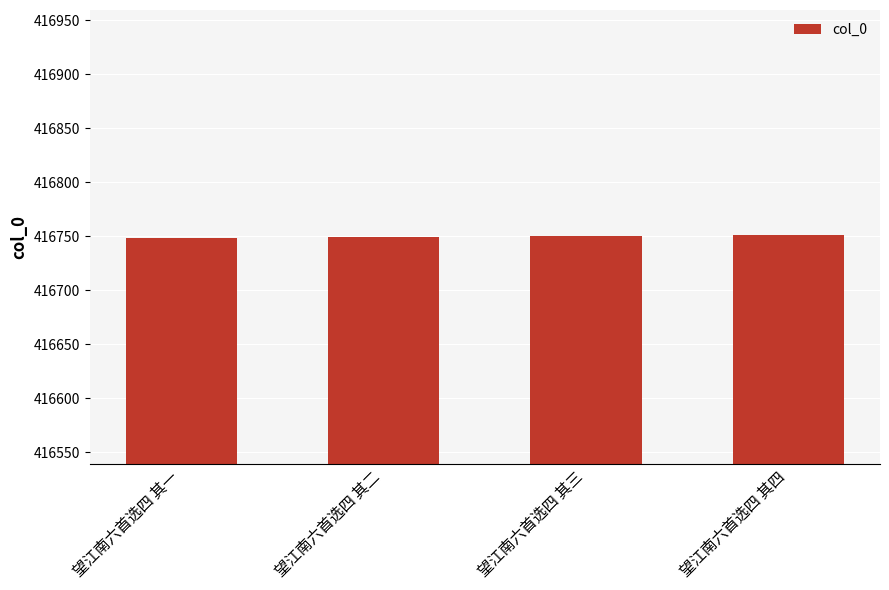

Is it true that the value at 望江南六首选四 其三 is 198689?

False